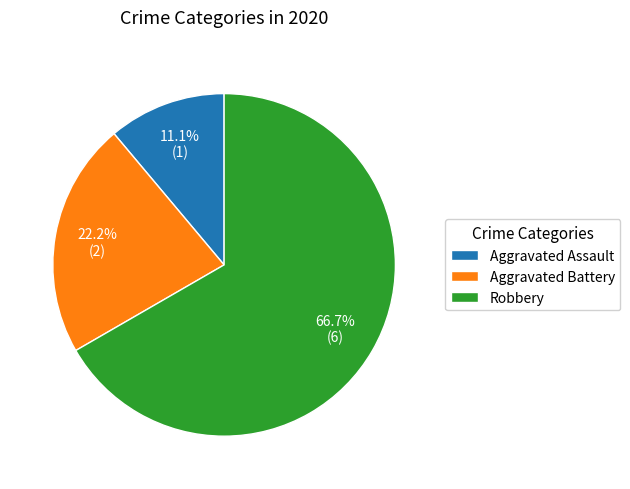

True or false: Aggravated Assault accounts for 22% of the total.

False